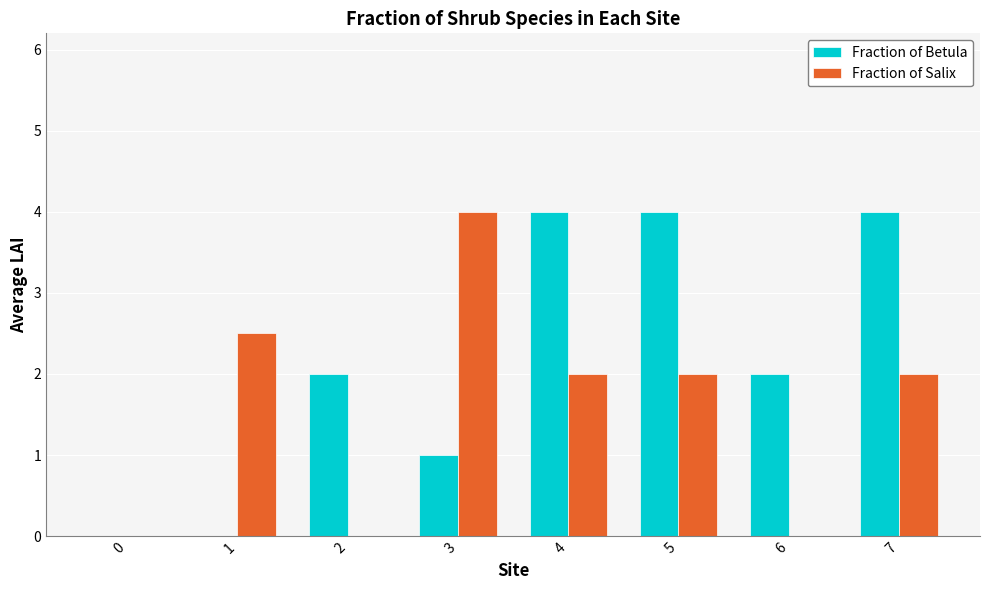

What is the total value across all series at 1?

2.5